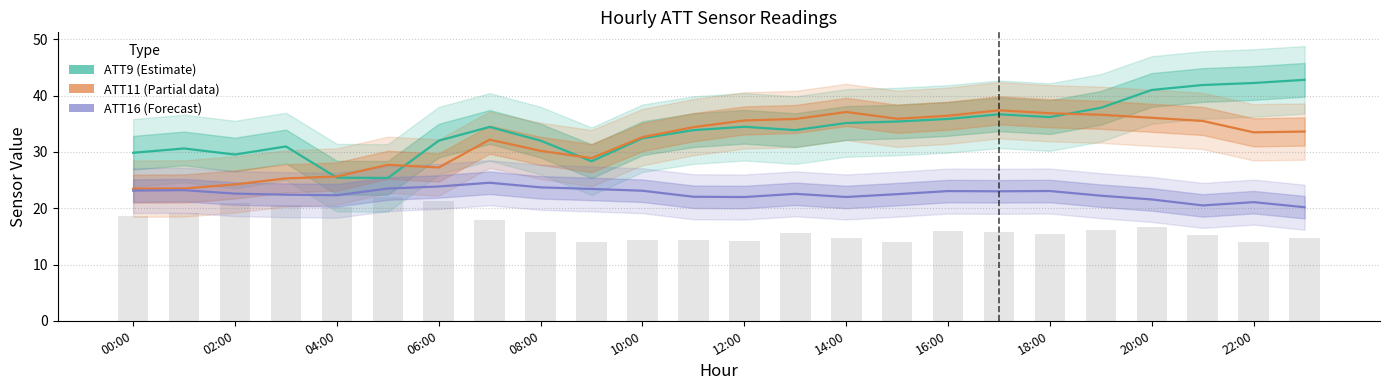

Reading left to right, what are all the values shown in this chart?

ATT9 (Estimate): 29.9	30.6	29.5	31.0	25.4	25.4	32.0	34.5	32.0	28.4	32.4	33.9	34.5	33.9	35.1	35.4	35.9	36.7	36.2	37.9	41.0	41.9	42.3	42.8
ATT11 (Partial): 23.5	23.5	24.2	25.3	25.6	27.7	27.2	32.2	30.2	28.9	32.6	34.4	35.6	35.9	37.1	35.9	36.4	37.4	36.9	36.6	36.1	35.5	33.5	33.6
ATT16 (Forecast): 23.1	23.2	22.6	22.4	22.3	23.5	23.9	24.5	23.7	23.4	23.1	22.0	22.0	22.6	22.0	22.5	23.1	23.0	23.1	22.2	21.6	20.5	21.1	20.2